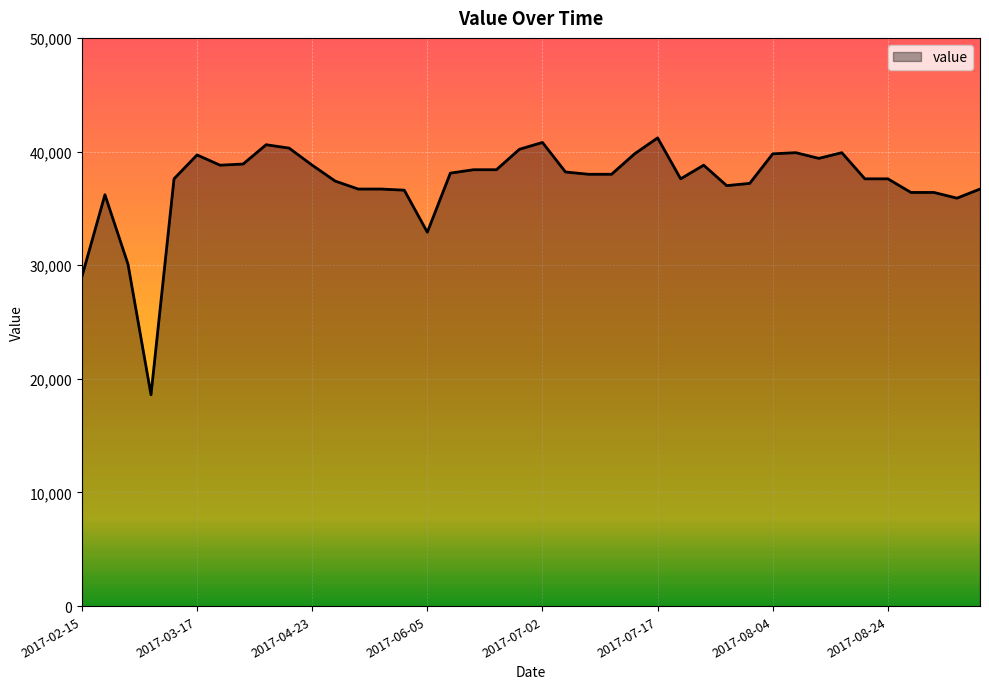

What is the smallest value displayed?

18600